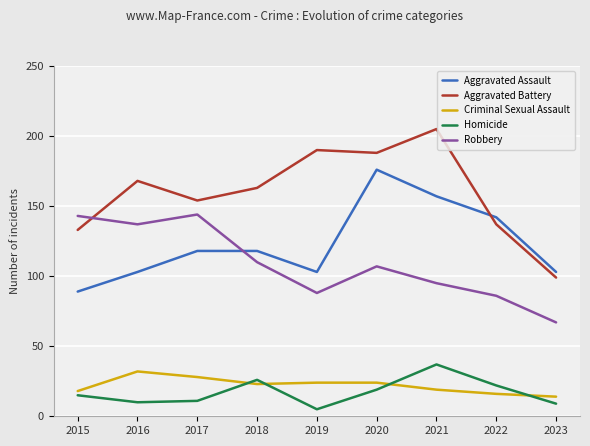

At which category does Robbery reach its first local peak?

2017